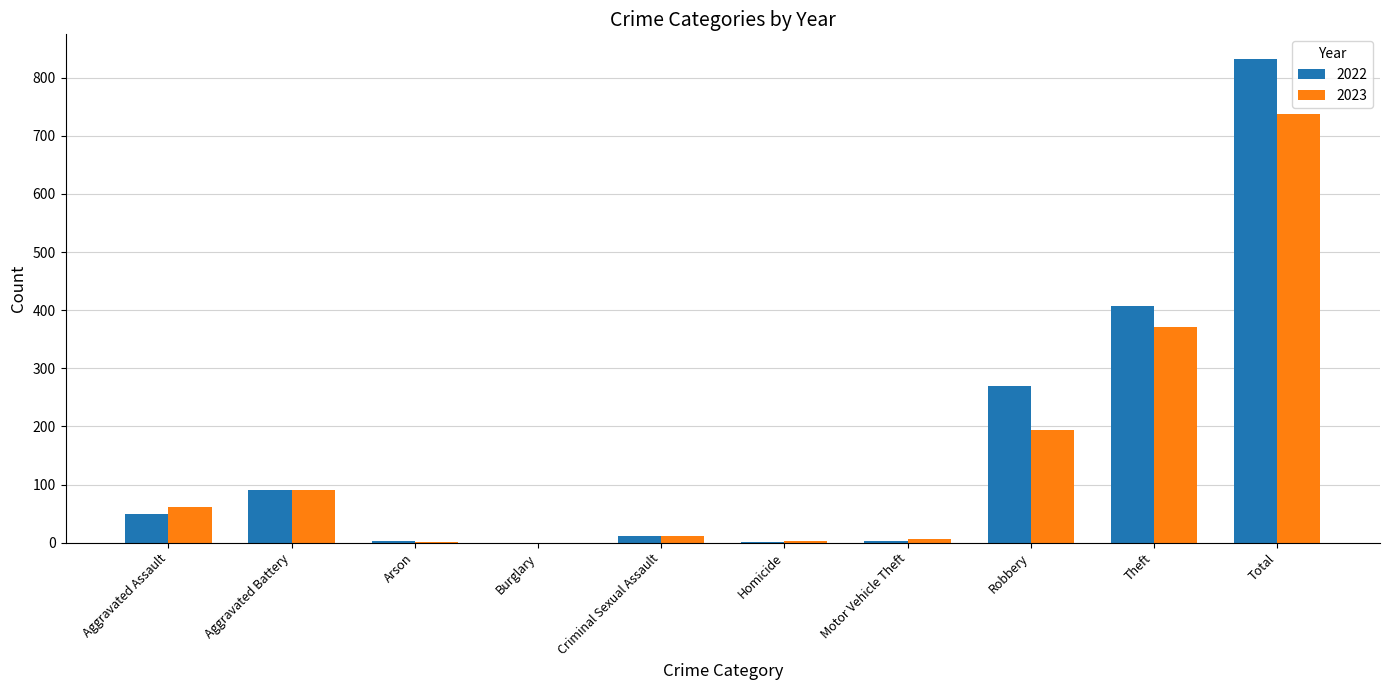

Which label corresponds to the largest value in the chart?

Total